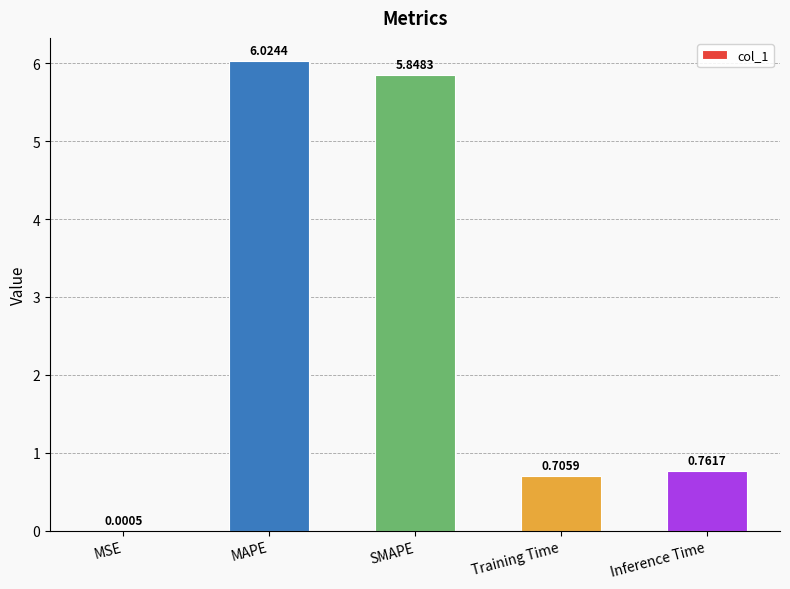

Which label corresponds to the largest value in the chart?

MAPE